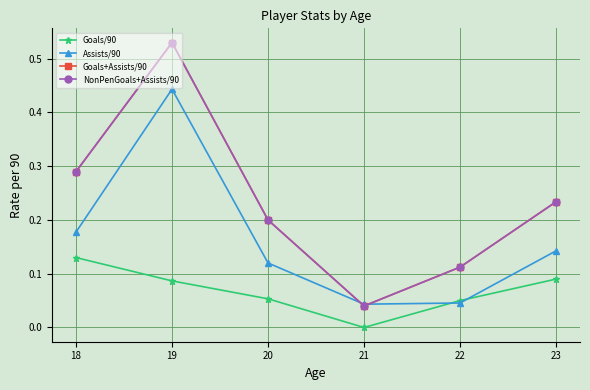

Does the chart have visible grid lines?

Yes